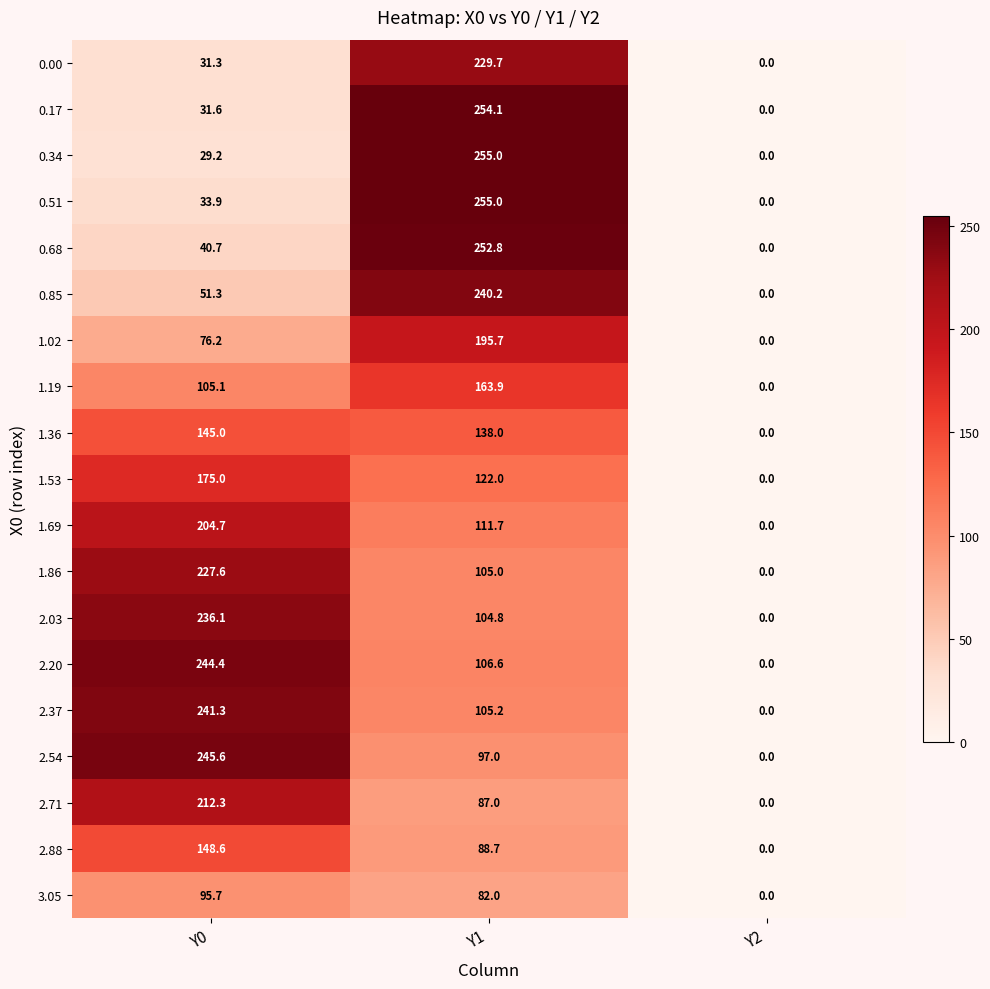

How many data points in 1.69 are less than 111?

1